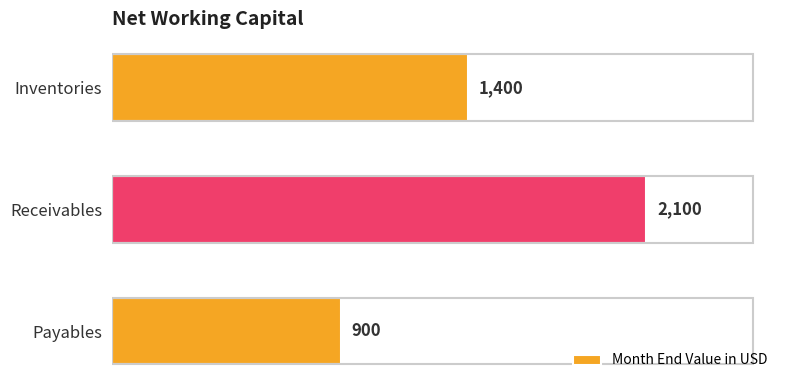

Count the values in the range 900 to 2100.

3